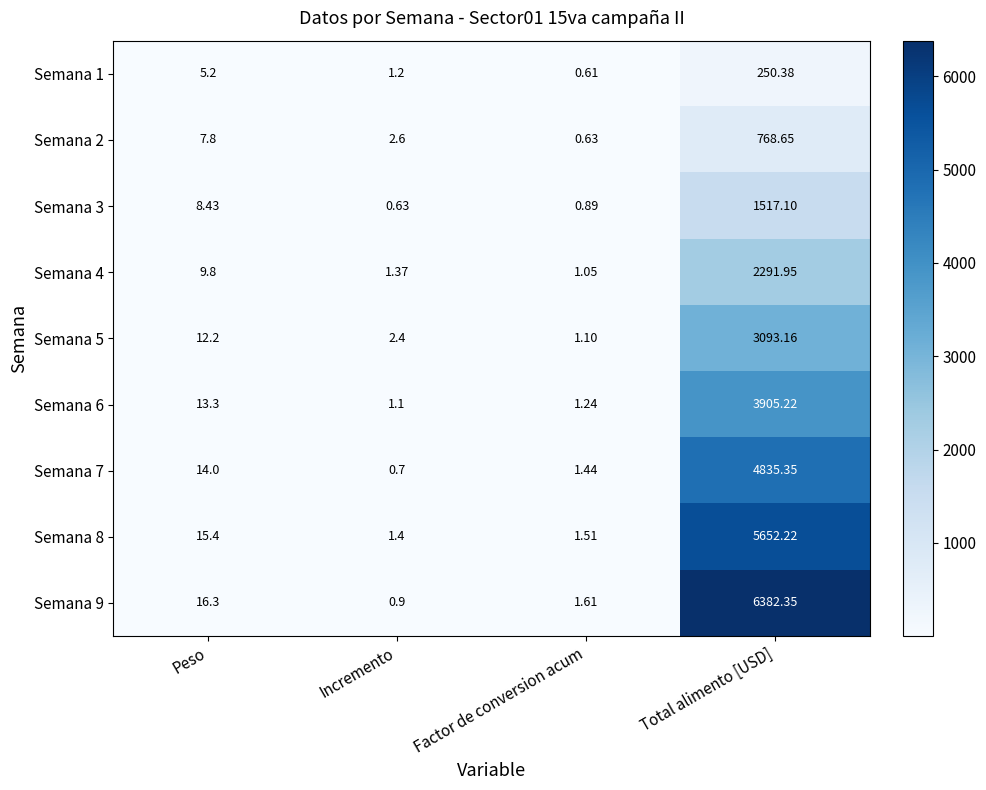

At which label is Semana 6 closest to 1953?

Peso